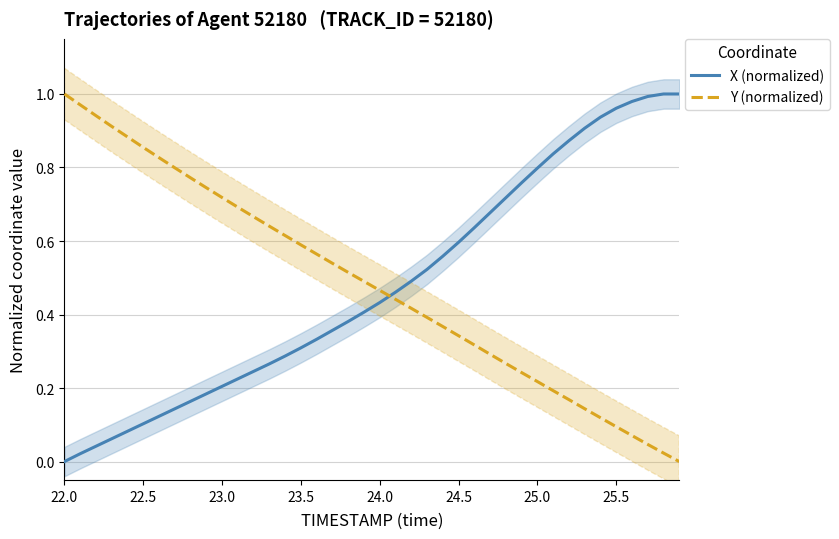

What is the average value of the Y (normalized) series?

0.5